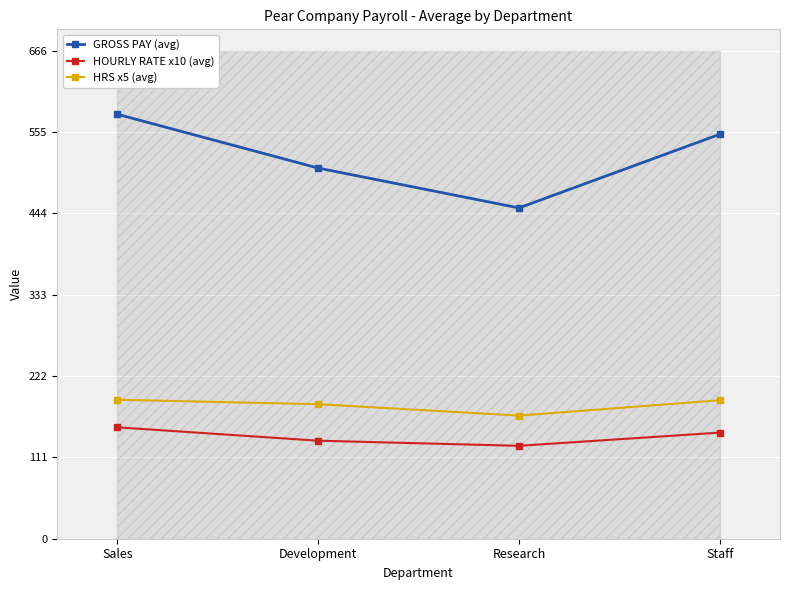

How many values in the GROSS PAY (avg) series exceed 552?

2